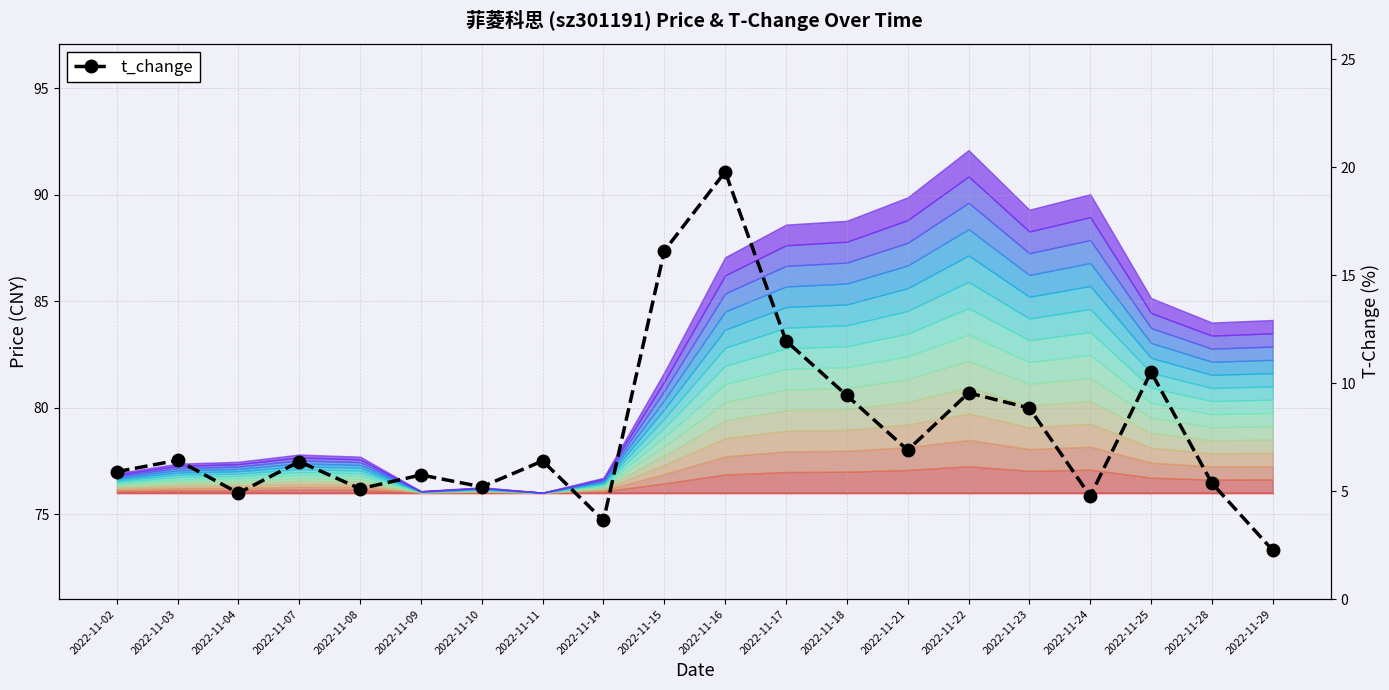

Reading right to left, transcribe all the data shown in this chart.

2.3	5.4	10.5	4.8	8.8	9.6	6.9	9.4	12.0	19.8	16.1	3.6	6.4	5.2	5.8	5.1	6.4	4.9	6.4	5.9